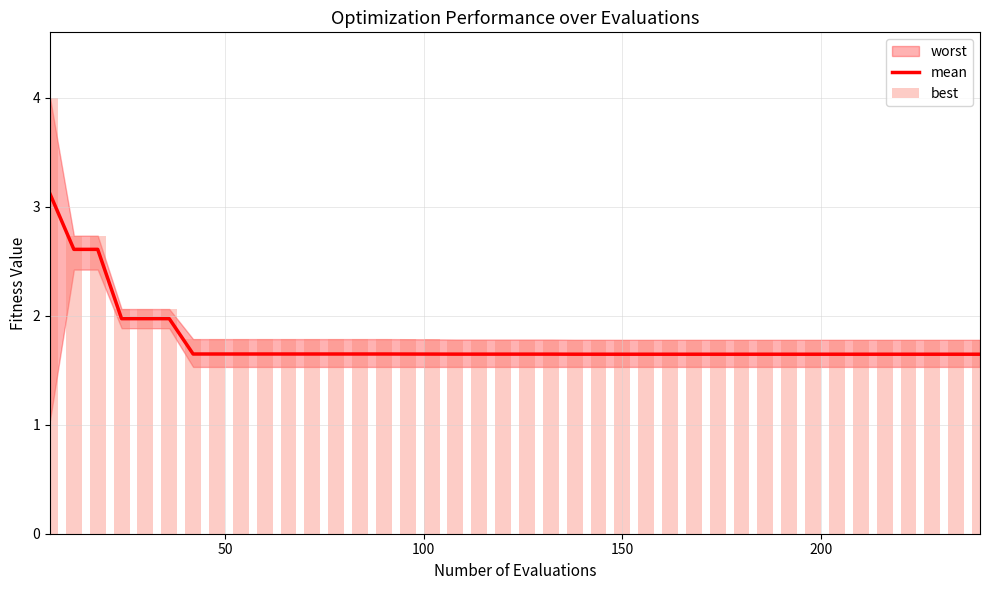

Which series has the widest spread of values?

best